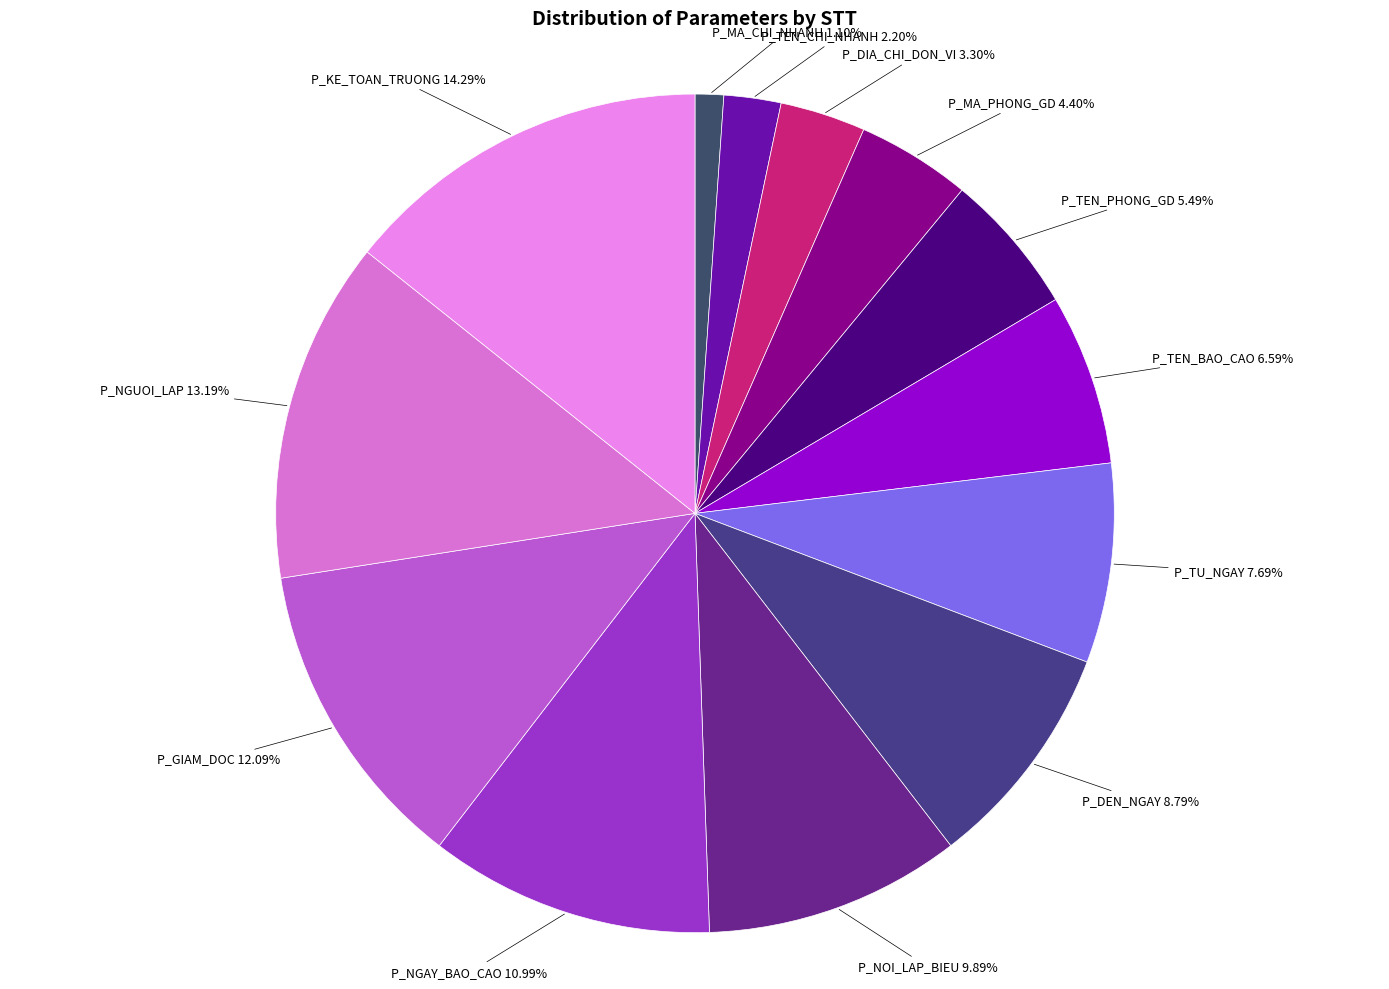

Is P_TU_NGAY the majority of the pie?

No